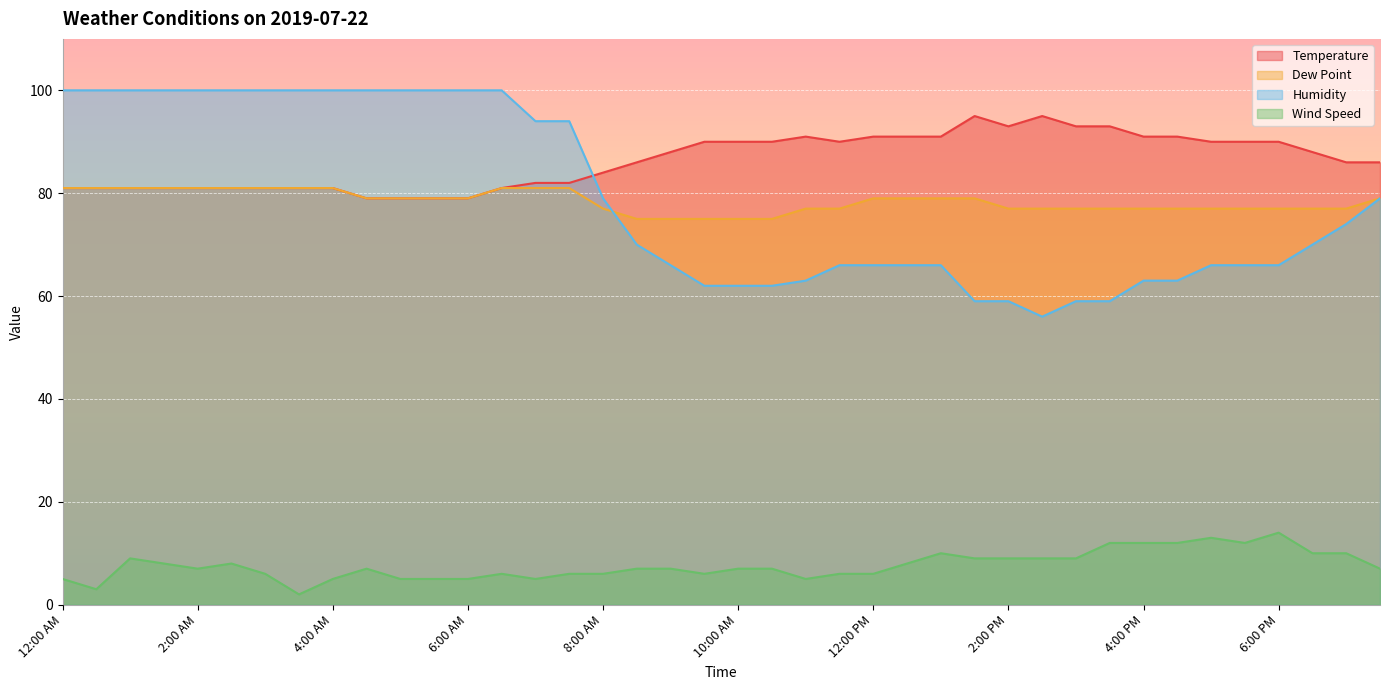

Is it true that Temperature equals 48 at 10:00 AM?

False